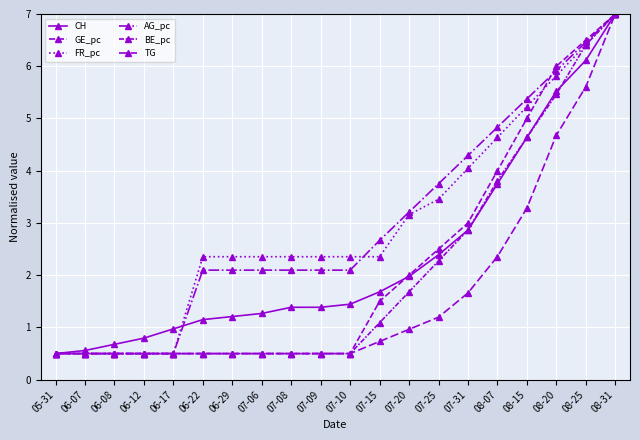

True or false: AG_pc and BE_pc intersect in this chart.

False